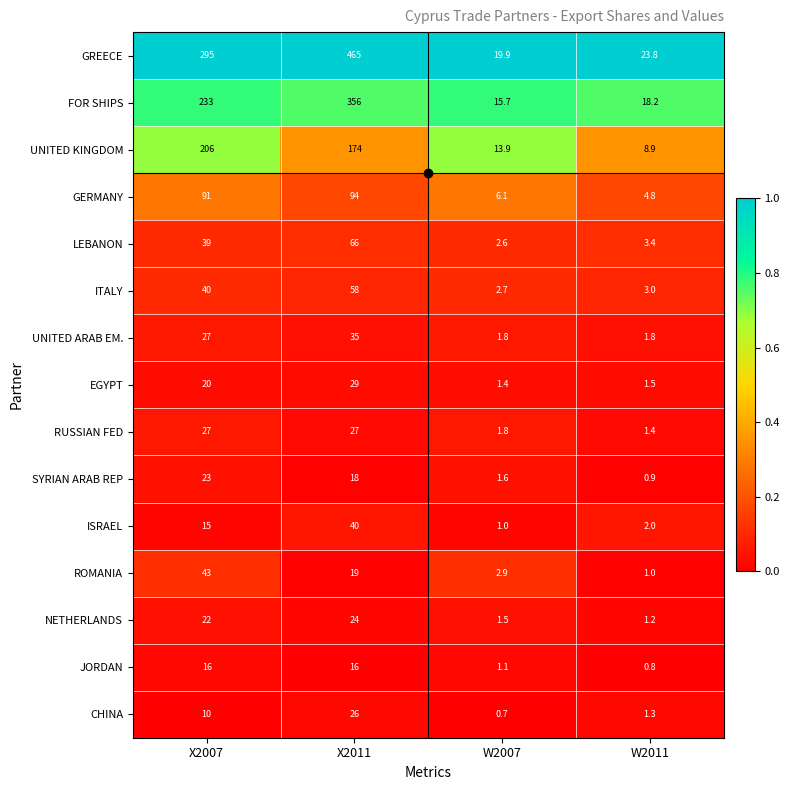

What value does the EGYPT series have at W2011?

1.5